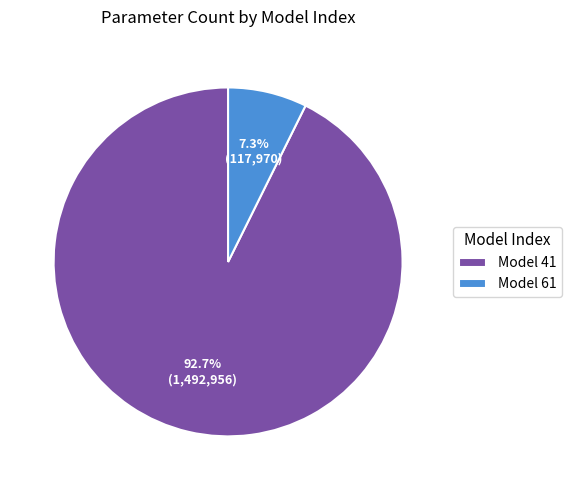

Which slice represents more than half of the pie?

Model 41